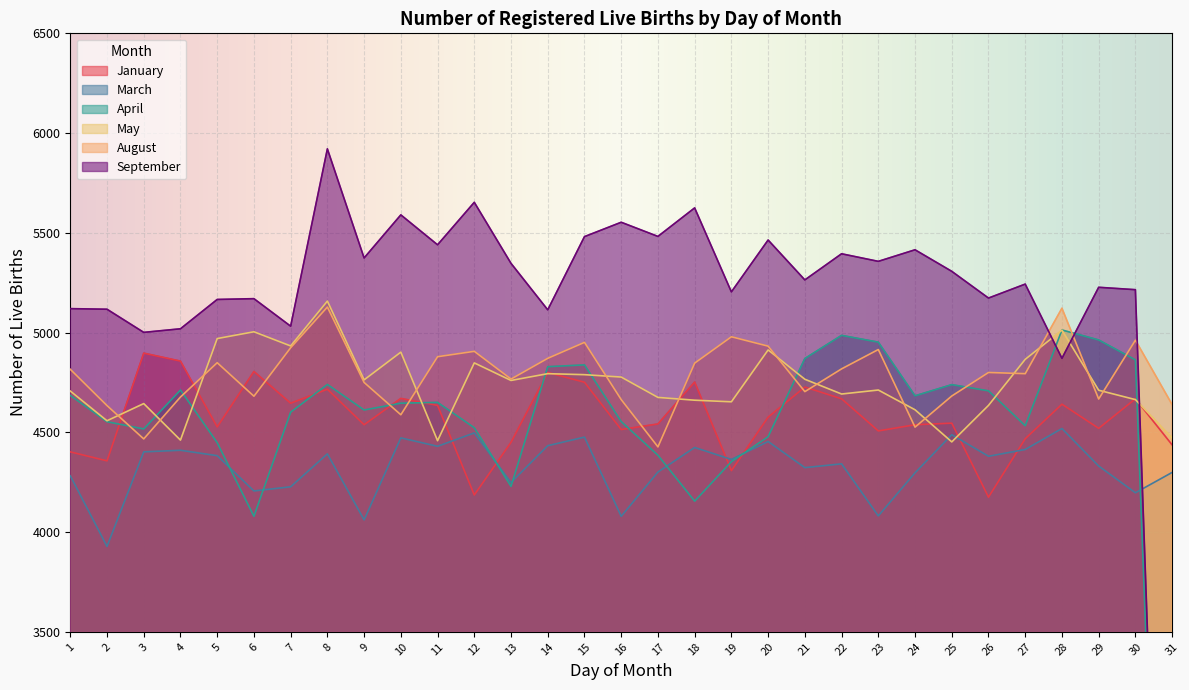

What is the sum of the January values at 14 and 6?

9605